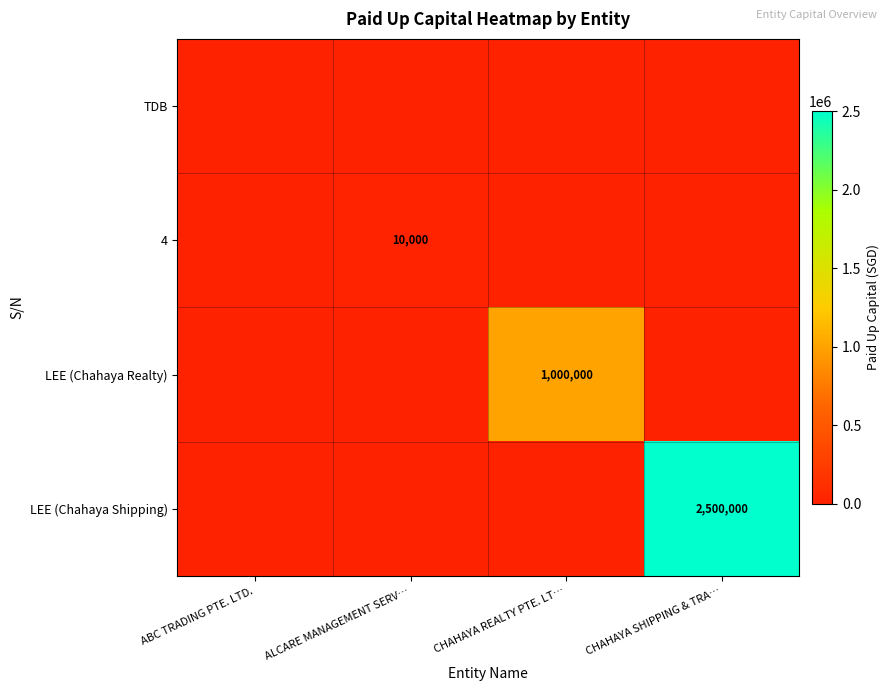

The value of 4 at ALCARE MANAGEMENT SERV… is 14158. True or false?

False